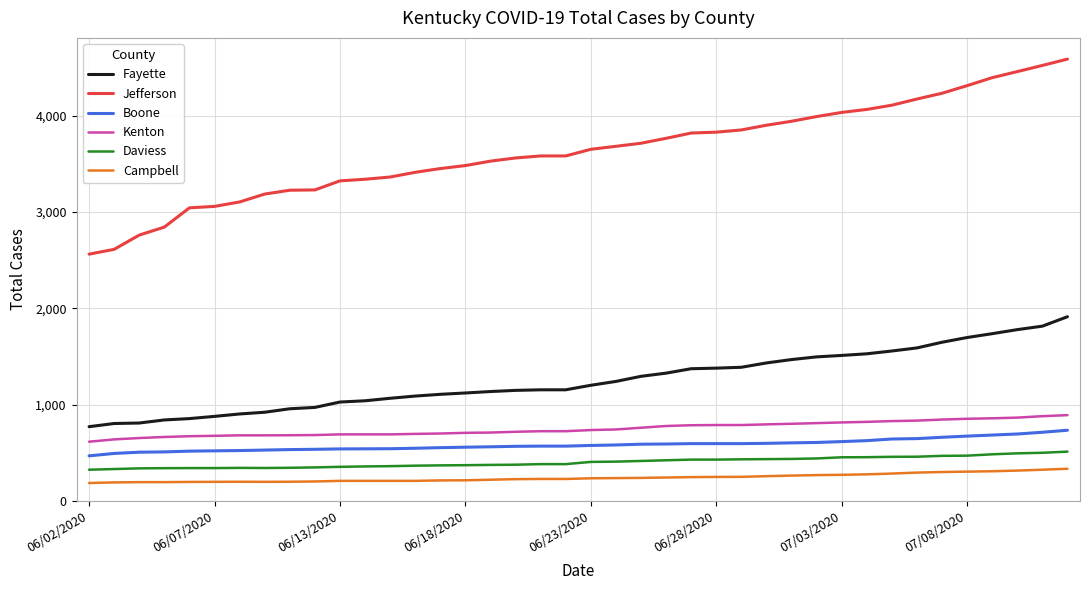

Is this an area chart (filled region under the line)?

No